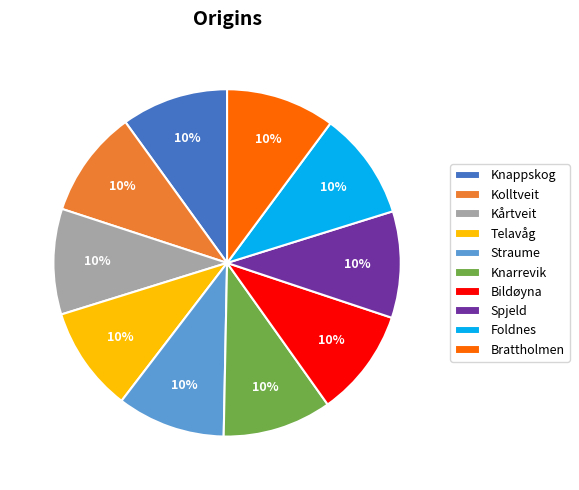

Count the number of slices in the pie.

10